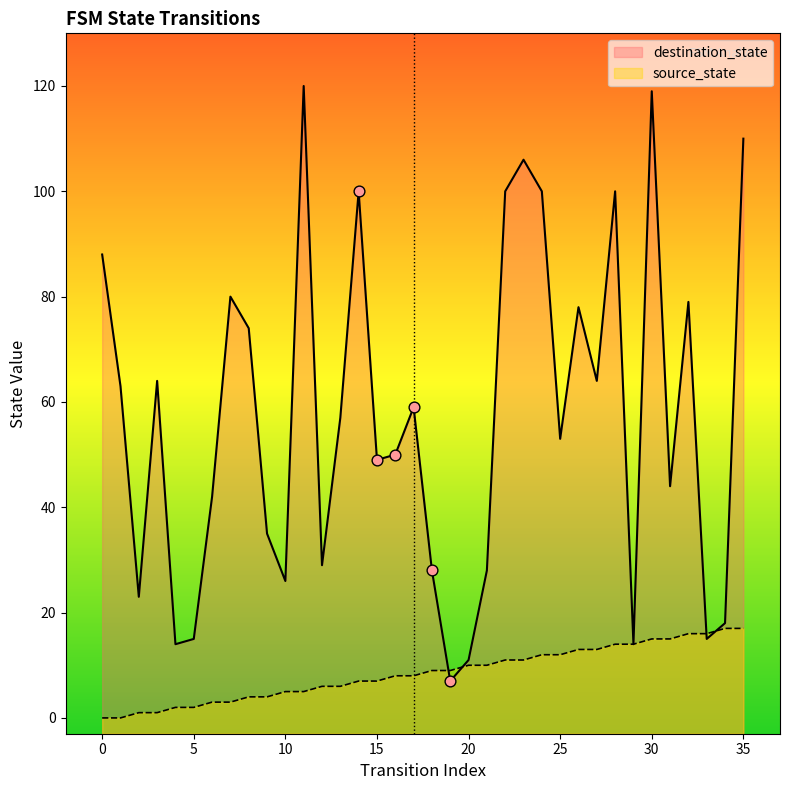

Which series reaches the maximum Y coordinate?

destination_state